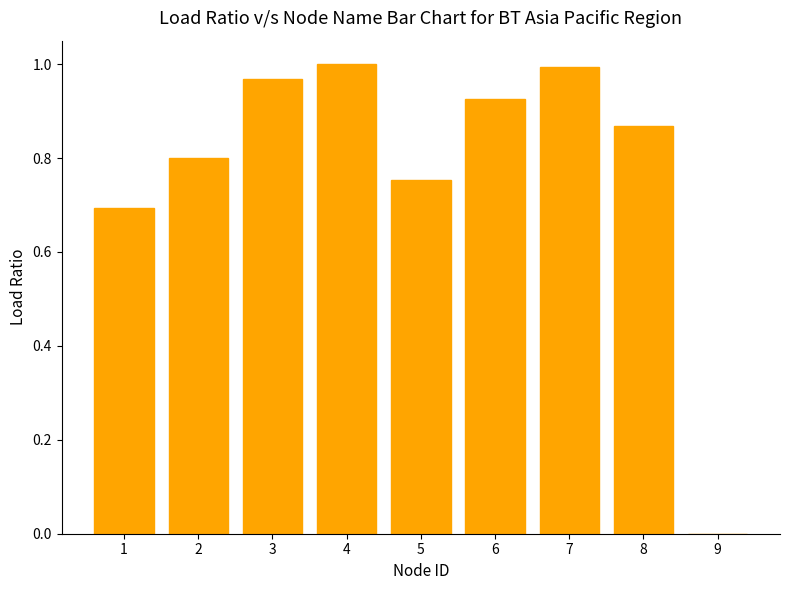

What is the sum of the values at 4 and 5?

1.8